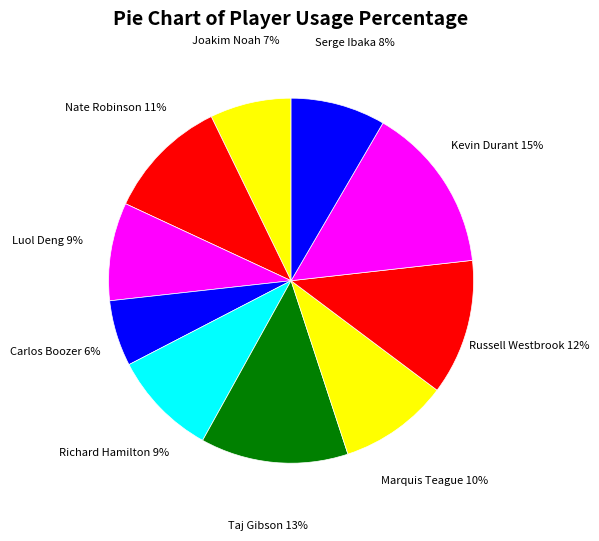

True or false: Carlos Boozer accounts for 21% of the total.

False